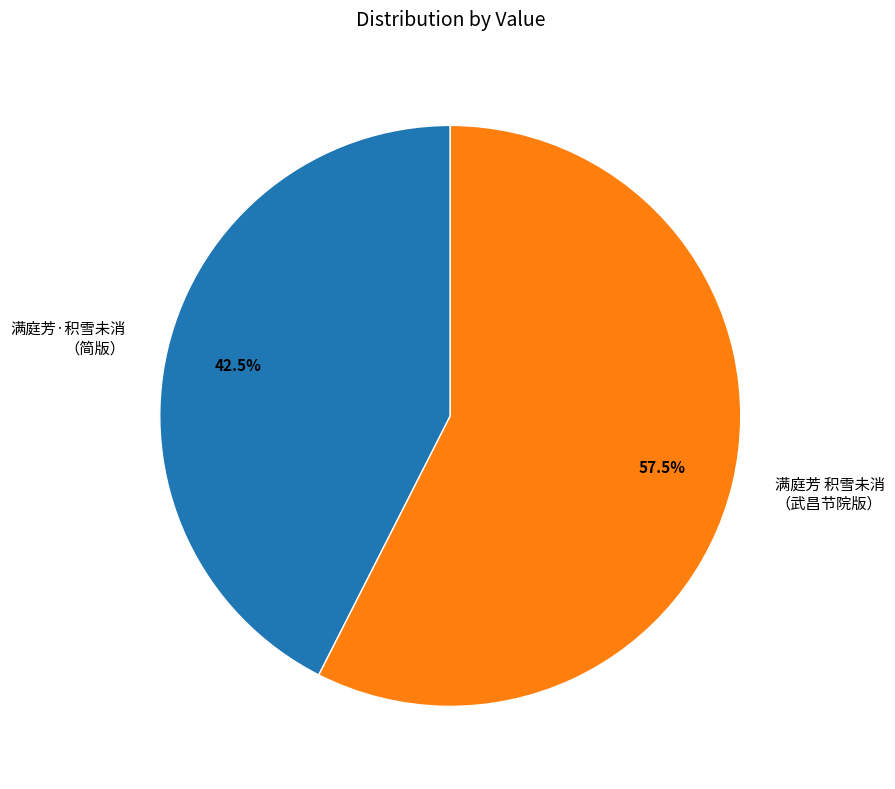

How much of the chart is everything except 满庭芳 积雪未消 （武昌节院版）?

42.5%